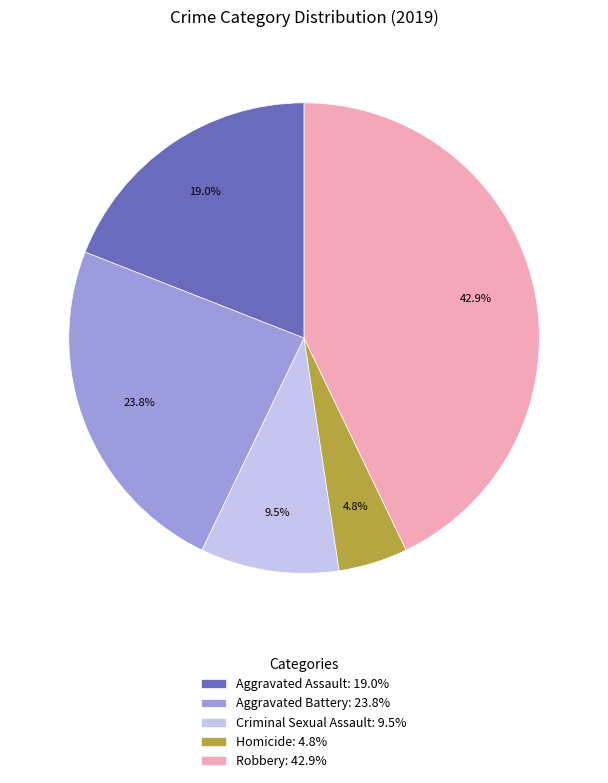

To the nearest percent, what percentage of the pie is Robbery?

43%